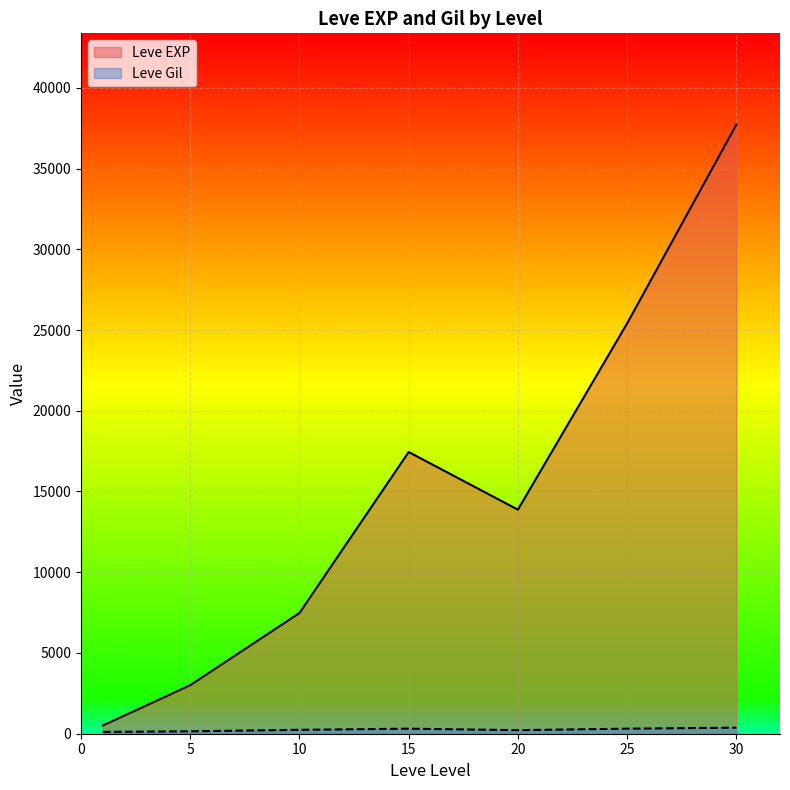

What is the approximate value of Leve Gil at 15, to the nearest 50?

550